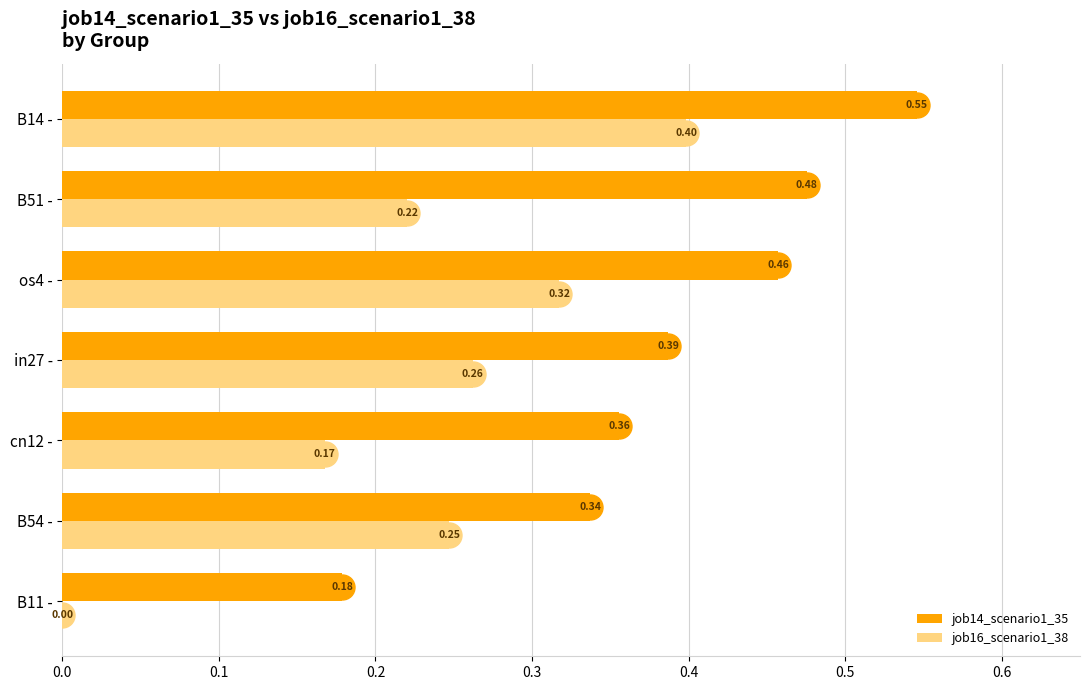

What is the sum of all job16_scenario1_38 values?

1.6